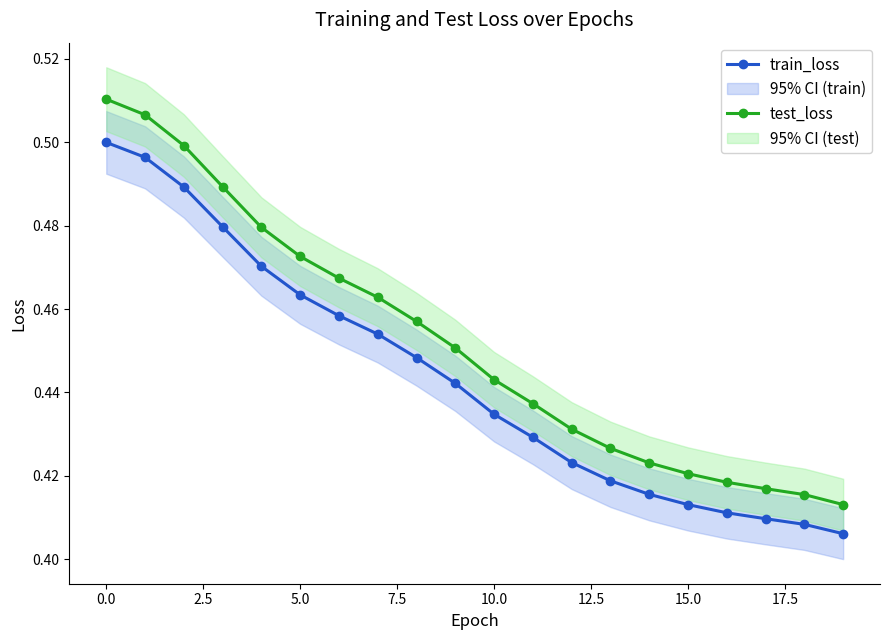

What is the difference between the maximum and minimum values in the test_loss series?

0.1